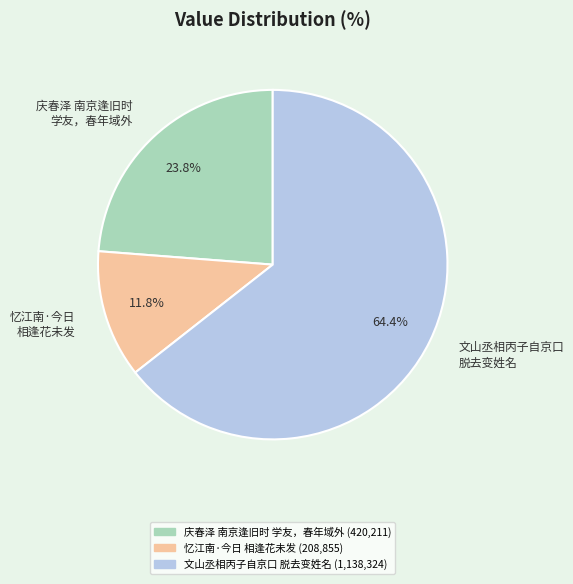

Which category has the smallest portion of the pie?

忆江南·今日 相逢花未发